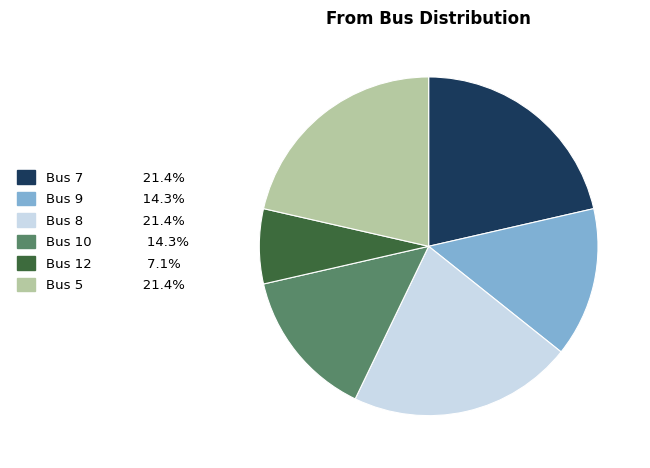

Does Bus 12 7.1% account for over 50% of the chart?

No